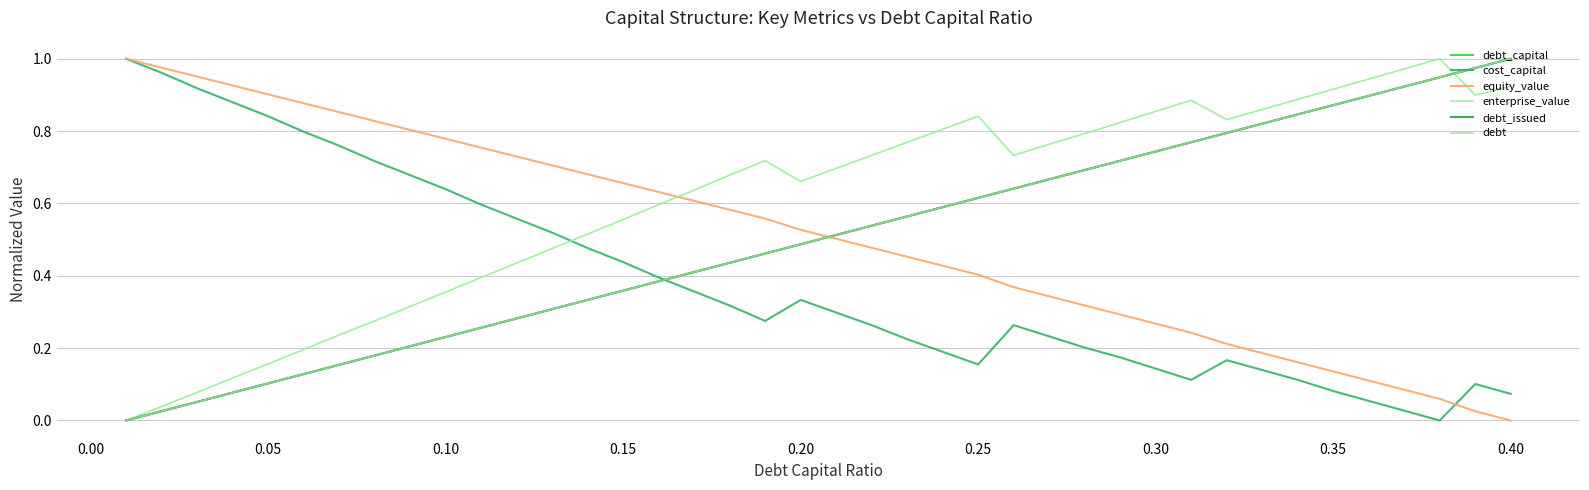

Reading right to left, transcribe all the data shown in this chart.

debt_capital: 1.0	1.0	0.9	0.9	0.9	0.9	0.8	0.8	0.8	0.8	0.7	0.7	0.7	0.7	0.6	0.6	0.6	0.6	0.5	0.5	0.5	0.5	0.4	0.4	0.4	0.4	0.3	0.3	0.3	0.3	0.2	0.2	0.2	0.2	0.1	0.1	0.1	0.1	0.0	0.0
cost_capital: 0.1	0.1	0.0	0.0	0.1	0.1	0.1	0.1	0.2	0.1	0.1	0.2	0.2	0.2	0.3	0.2	0.2	0.2	0.3	0.3	0.3	0.3	0.3	0.4	0.4	0.4	0.5	0.5	0.6	0.6	0.6	0.7	0.7	0.8	0.8	0.8	0.9	0.9	1.0	1.0
equity_value: 0.0	0.0	0.1	0.1	0.1	0.1	0.2	0.2	0.2	0.2	0.3	0.3	0.3	0.3	0.4	0.4	0.4	0.5	0.5	0.5	0.5	0.6	0.6	0.6	0.6	0.7	0.7	0.7	0.7	0.8	0.8	0.8	0.8	0.9	0.9	0.9	0.9	1.0	1.0	1.0
enterprise_value: 0.9	0.9	1.0	1.0	0.9	0.9	0.9	0.9	0.8	0.9	0.9	0.8	0.8	0.8	0.7	0.8	0.8	0.8	0.7	0.7	0.7	0.7	0.7	0.6	0.6	0.6	0.5	0.5	0.4	0.4	0.4	0.3	0.3	0.2	0.2	0.2	0.1	0.1	0.0	0.0
debt_issued: 1.0	1.0	0.9	0.9	0.9	0.9	0.8	0.8	0.8	0.8	0.7	0.7	0.7	0.7	0.6	0.6	0.6	0.6	0.5	0.5	0.5	0.5	0.4	0.4	0.4	0.4	0.3	0.3	0.3	0.3	0.2	0.2	0.2	0.2	0.1	0.1	0.1	0.1	0.0	0.0
debt: 1.0	1.0	0.9	0.9	0.9	0.9	0.8	0.8	0.8	0.8	0.7	0.7	0.7	0.7	0.6	0.6	0.6	0.6	0.5	0.5	0.5	0.5	0.4	0.4	0.4	0.4	0.3	0.3	0.3	0.3	0.2	0.2	0.2	0.2	0.1	0.1	0.1	0.1	0.0	0.0